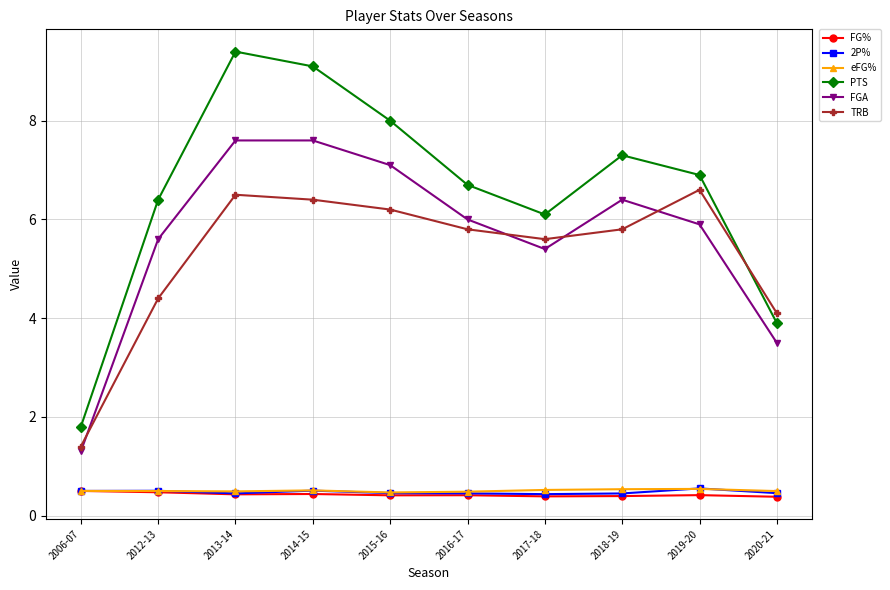

What is the maximum value for 2P%?

0.6